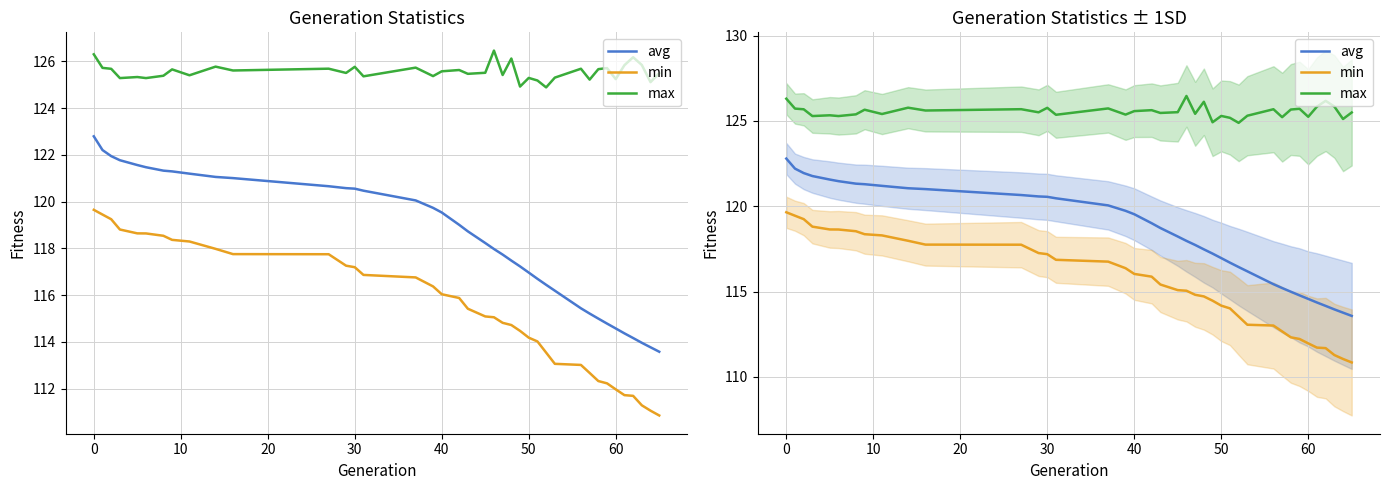

True or false: min has a value of 177.5 at 9.

False